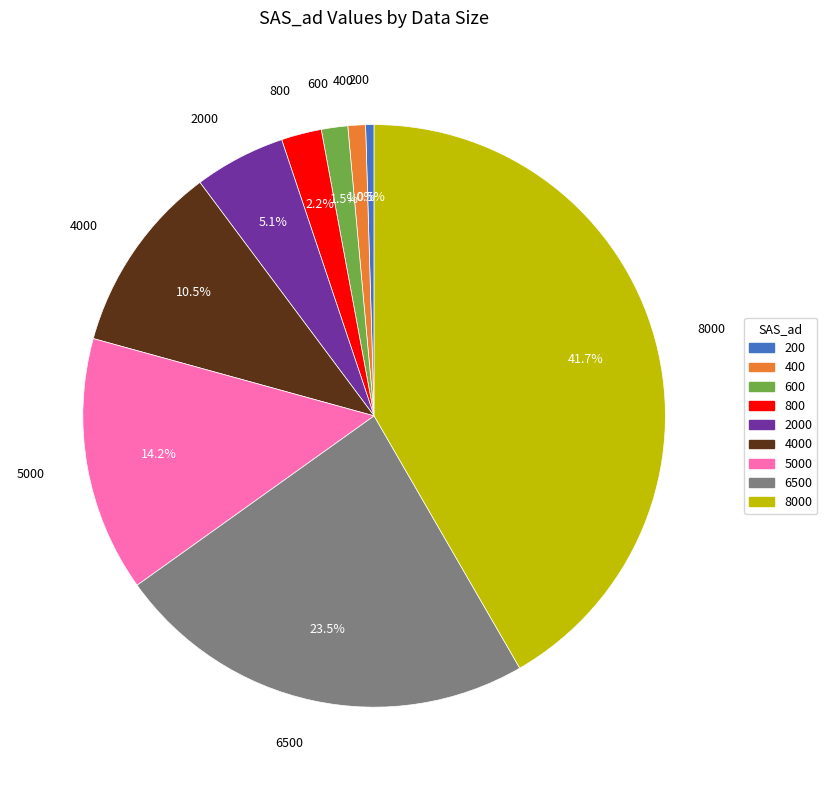

Is there a majority slice in this chart?

No